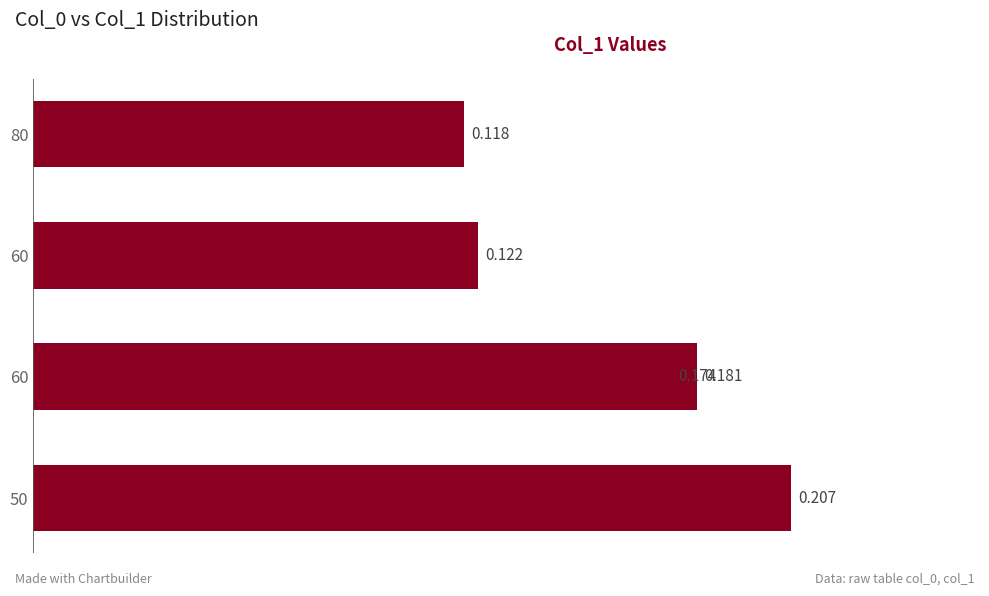

What is the average value?

0.2